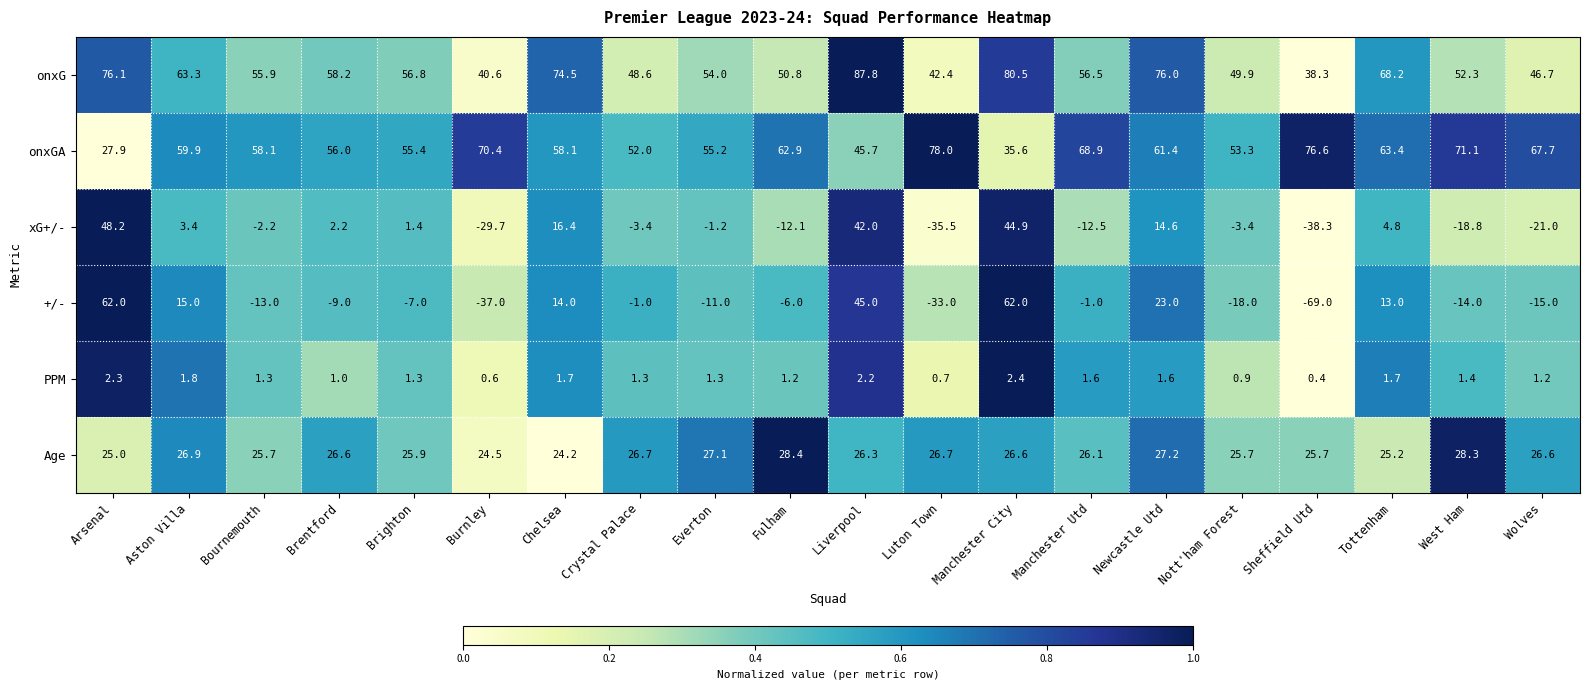

The onxGA series shows 39.7 at Chelsea. True or false?

False